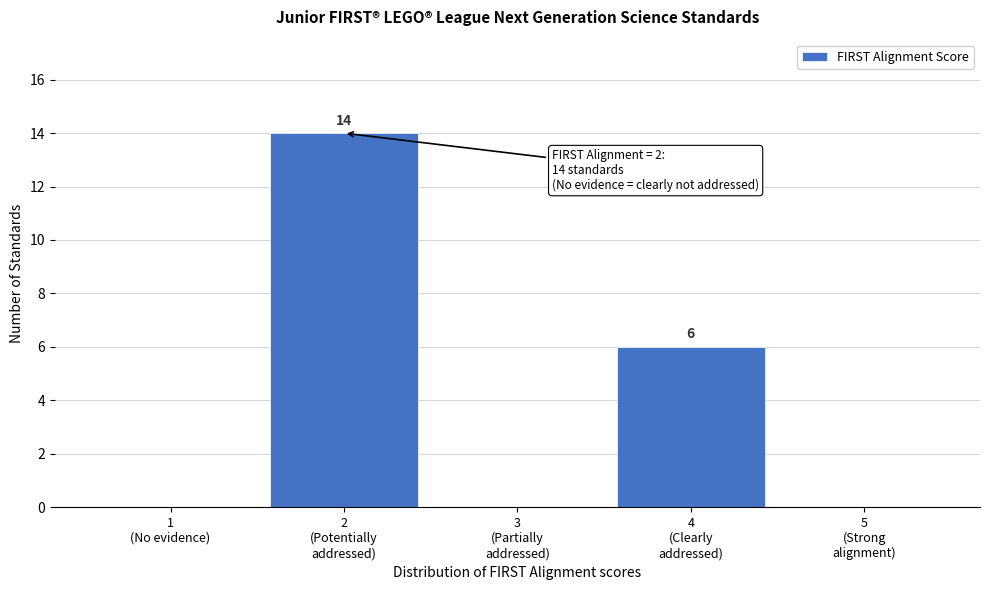

What is the maximum value shown in the chart?

14